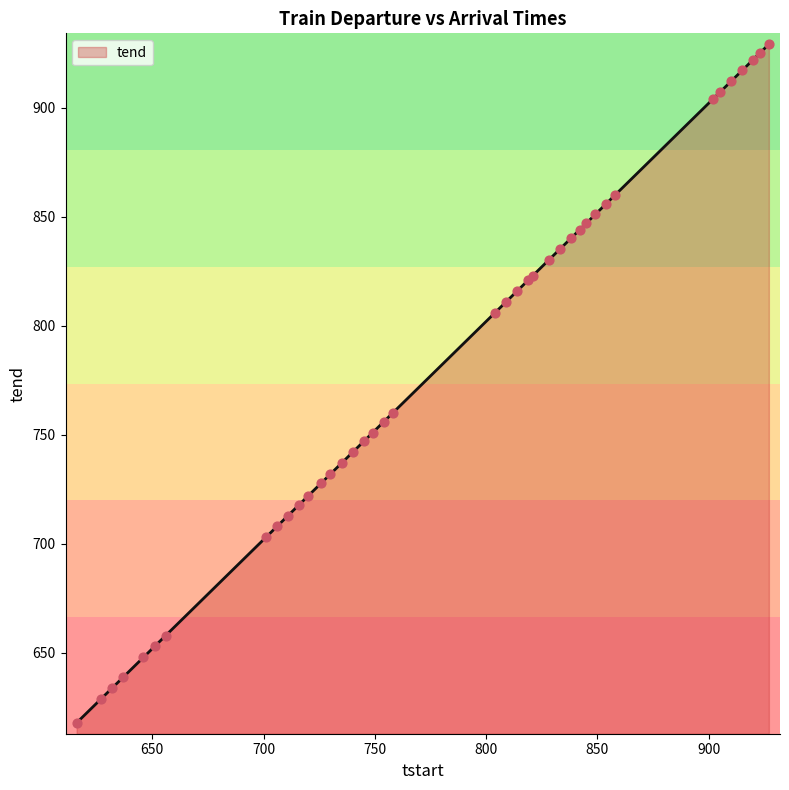

What is the smallest value displayed?

618